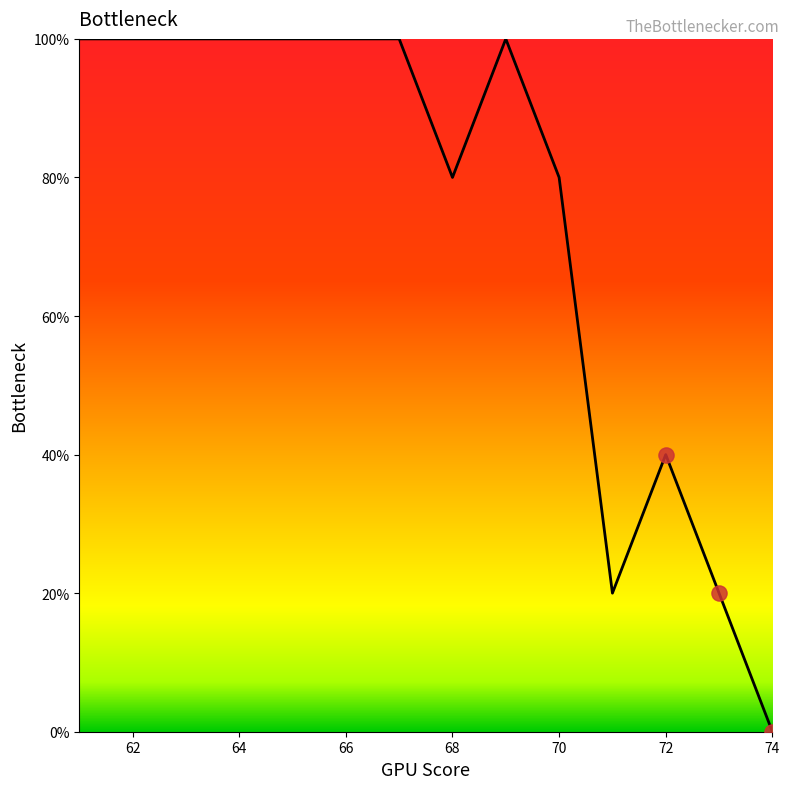

What is the maximum value shown in the chart?

100